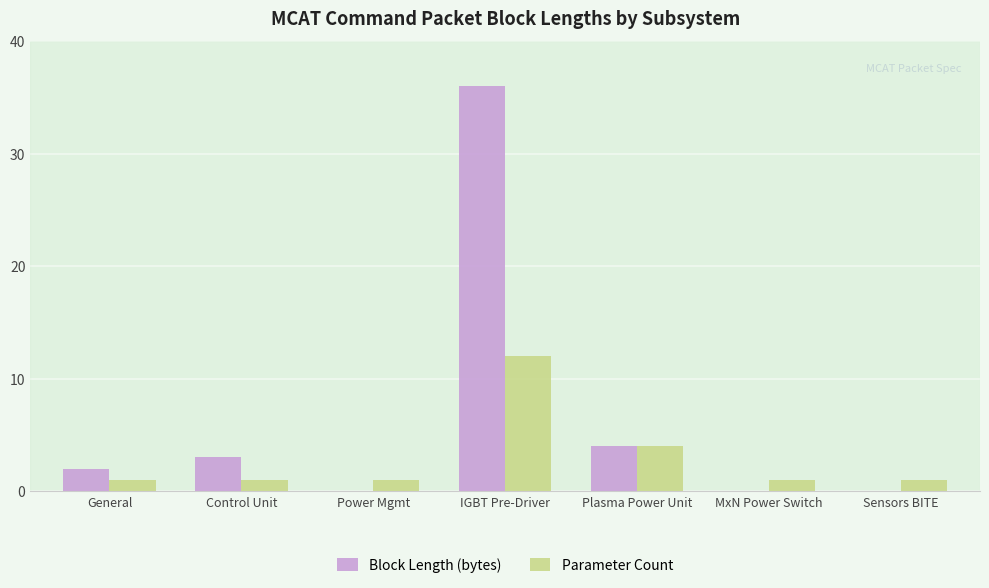

Is the value of Block Length (bytes) at MxN Power Switch greater than the value of Parameter Count at Plasma Power Unit?

No